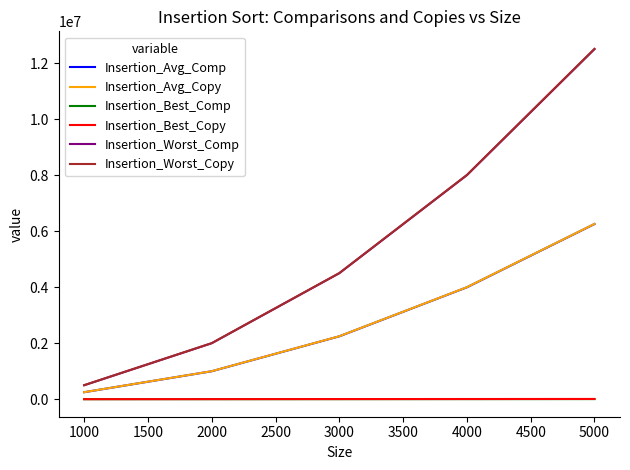

What is the minimum value for Insertion_Worst_Copy?

501498